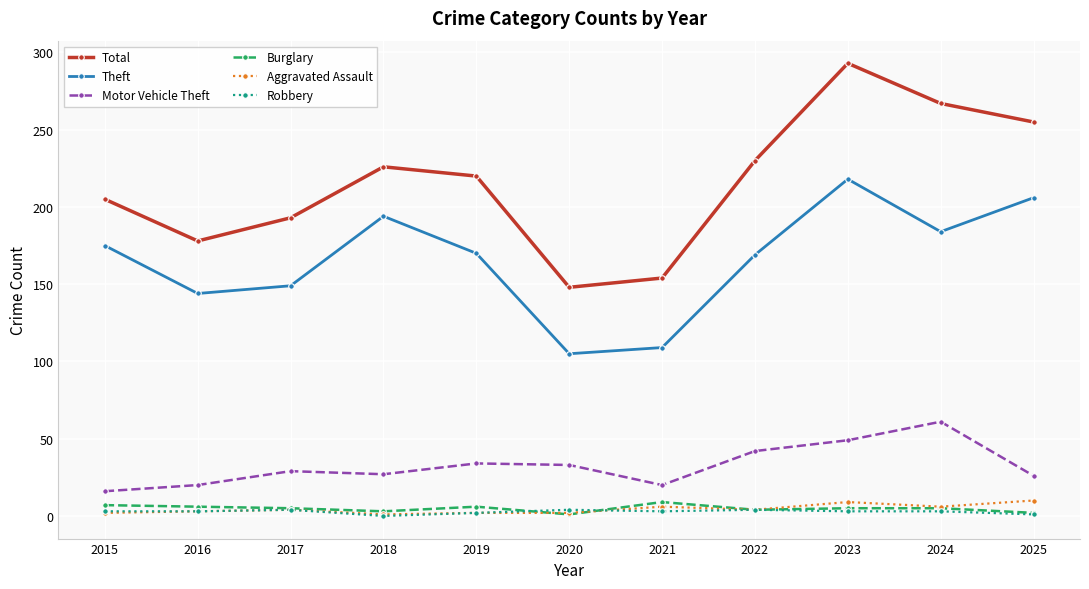

Which series changed the most between 2022 and 2023?

Total